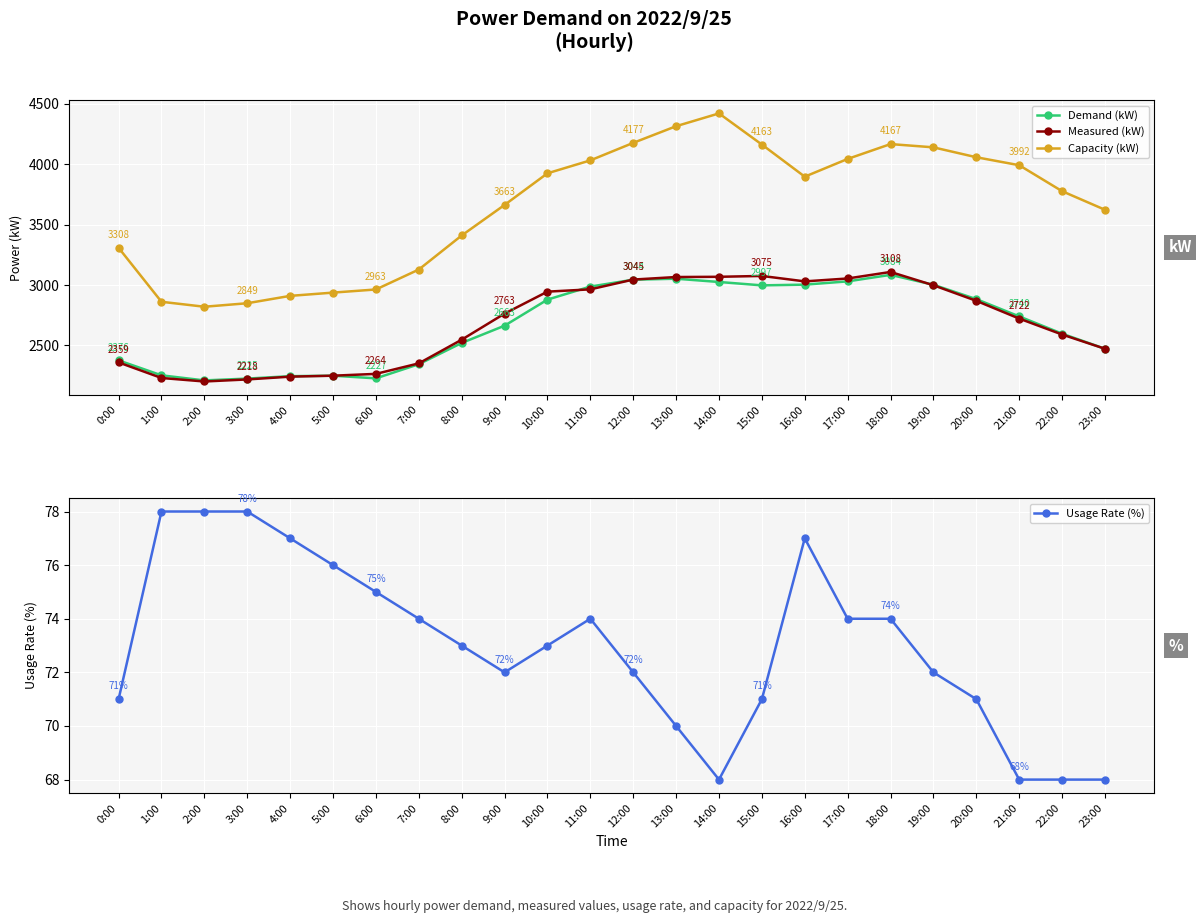

The value of Capacity (kW) at 21:00 is 3992. True or false?

True